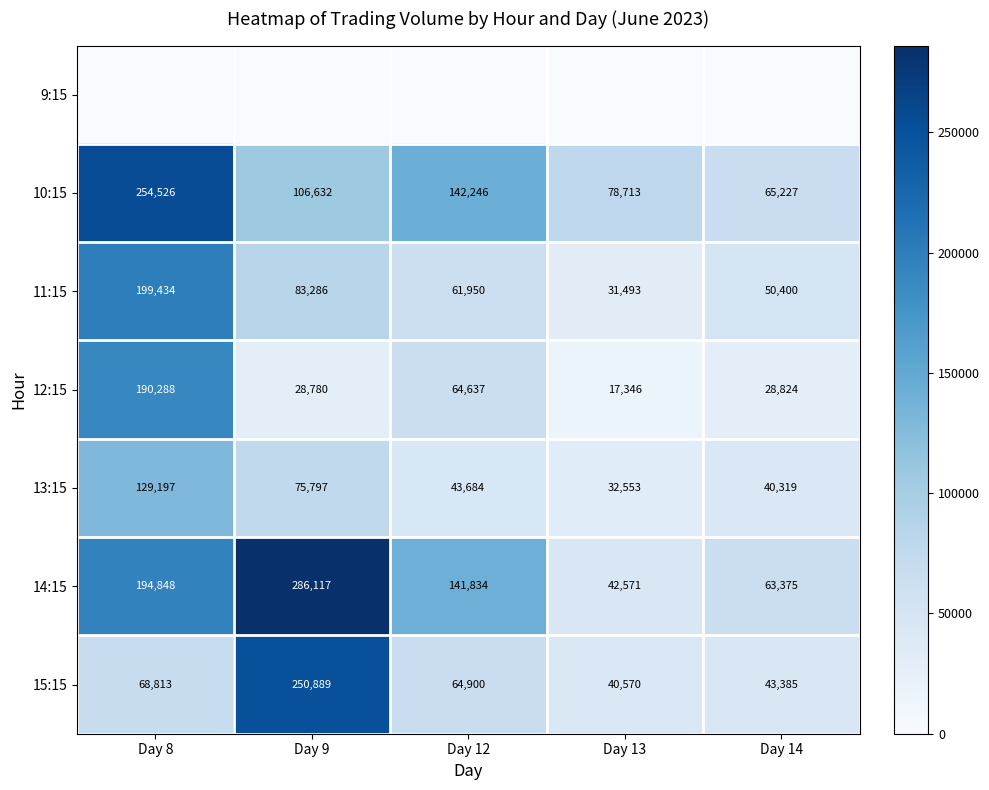

What value does the 15:15 series have at Day 14, to the nearest 50?

43400